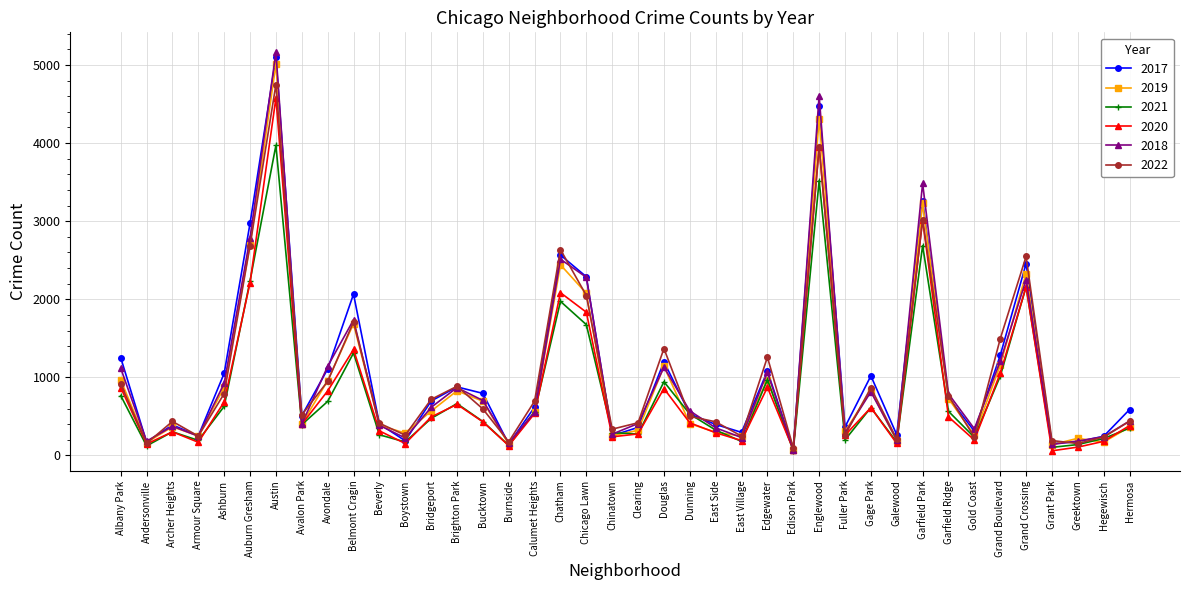

In 2020, how many points are higher than both neighbors (excluding endpoints)?

11